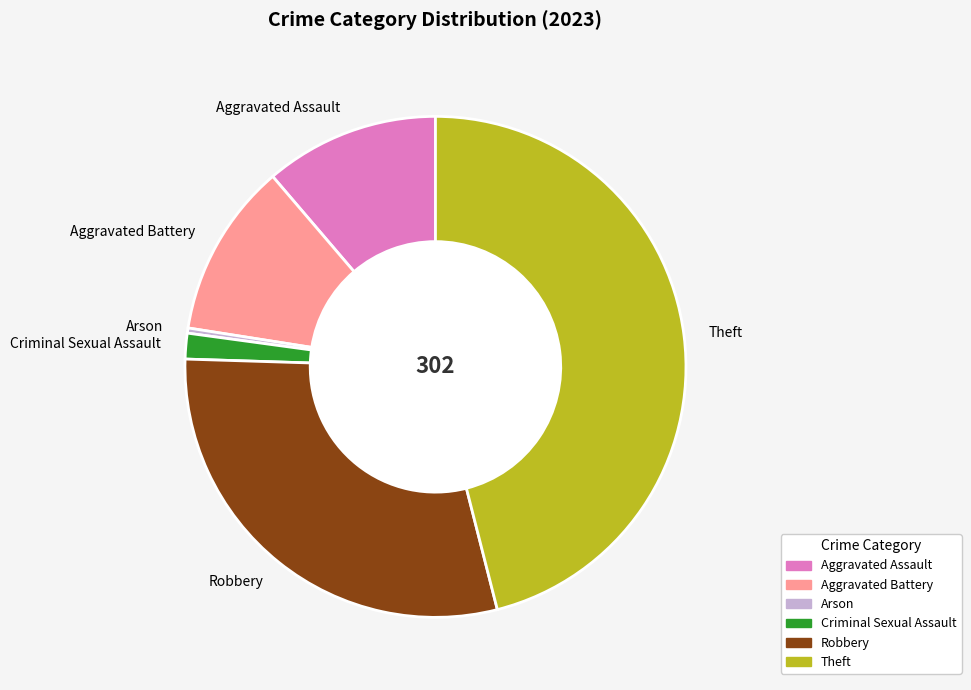

Between Aggravated Battery and Robbery, which is larger?

Robbery